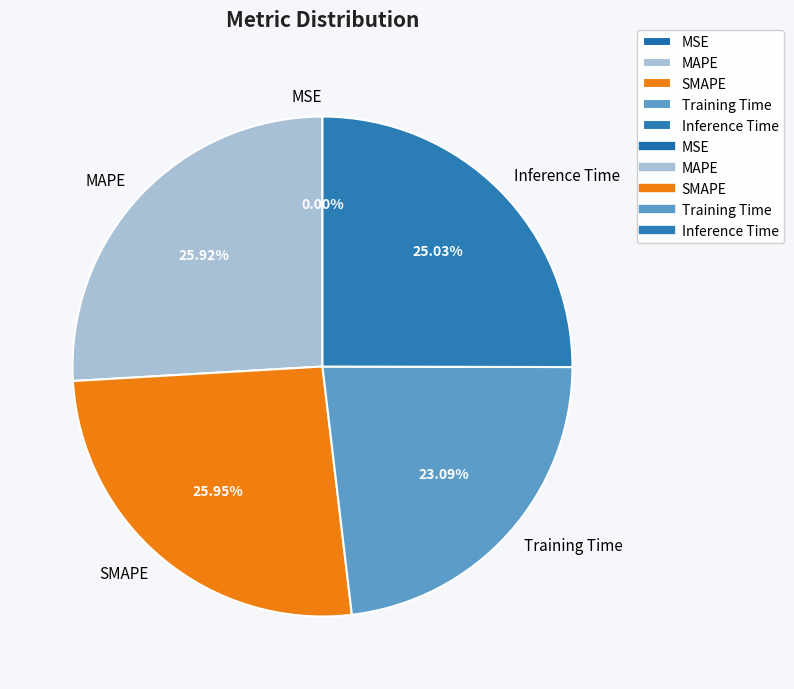

Is there any slice that represents more than half of the pie?

No